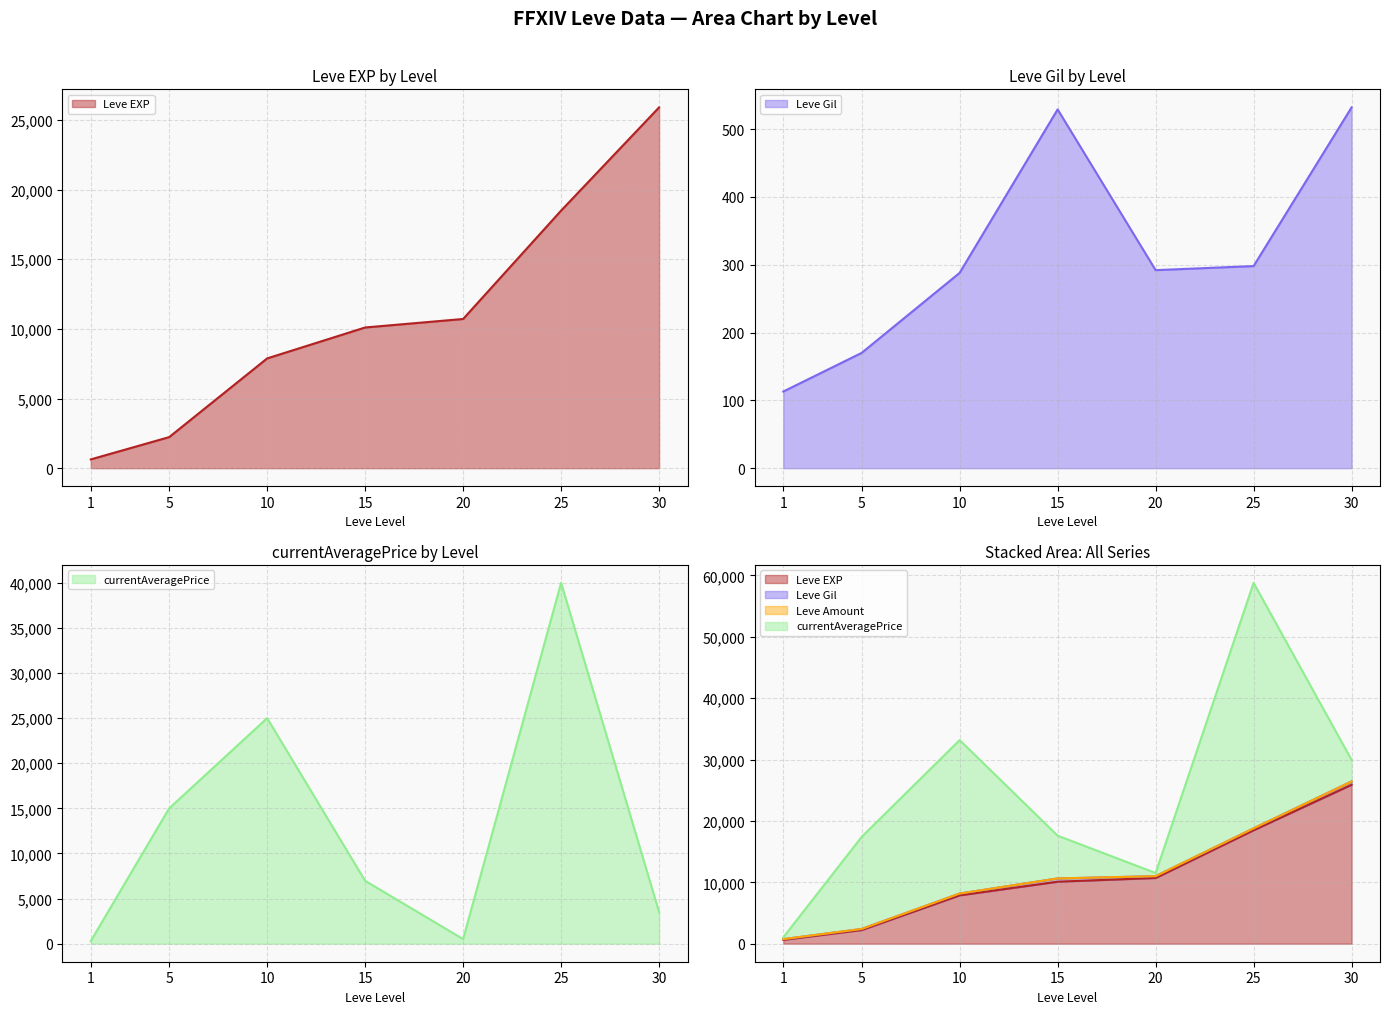

Where is Leve Gil nearest to the value 322?

25